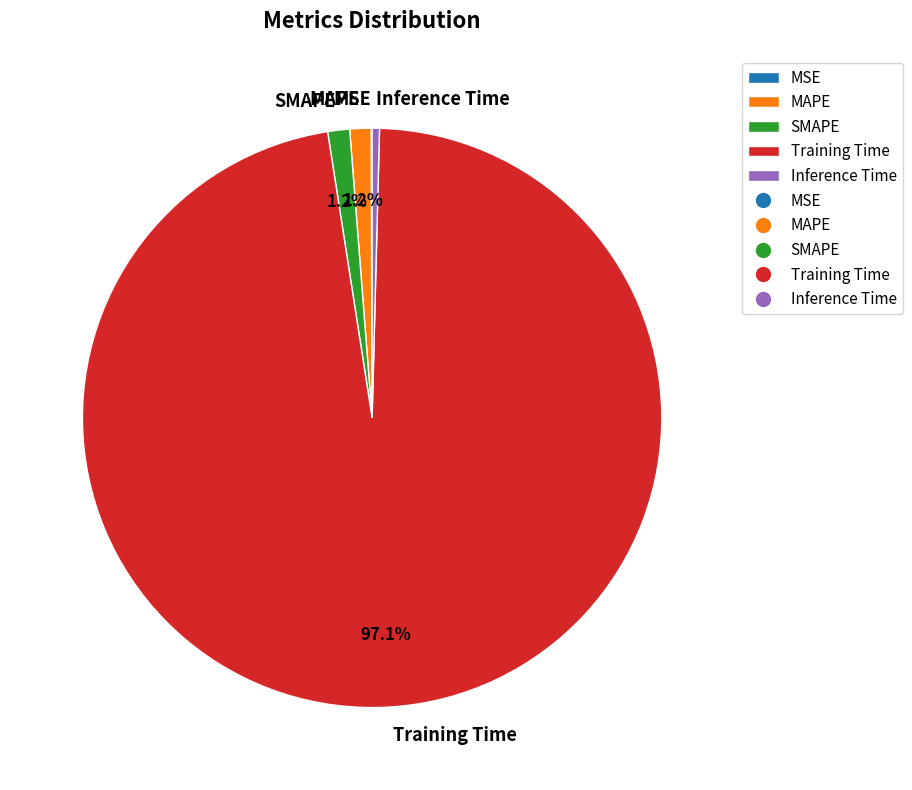

Which category has the biggest portion of the pie?

Training Time